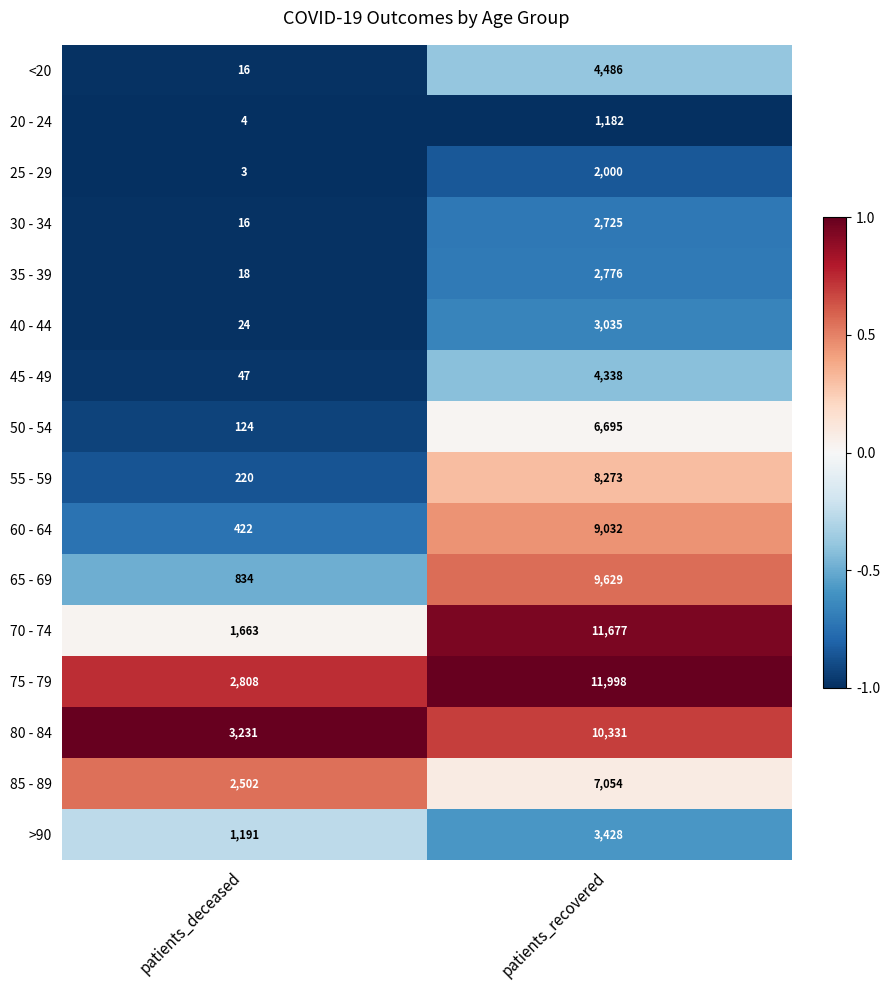

Which category has the lowest value across all series?

patients_deceased